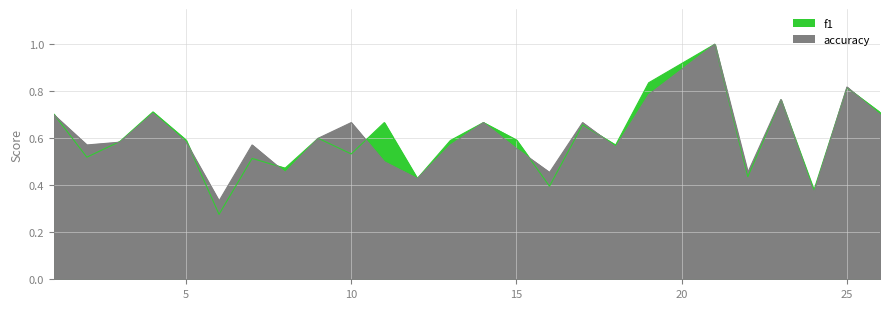

Reading left to right, list all the values displayed in this chart.

f1: 1=0.7	2=0.5	3=0.6	4=0.7	5=0.6	6=0.3	7=0.5	8=0.5	9=0.6	10=0.5	11=0.7	12=0.4	13=0.6	14=0.7	15=0.6	16=0.4	17=0.7	18=0.6	19=0.8	21=1.0	22=0.4	23=0.8	24=0.4	25=0.8	26=0.7
accuracy: 1=0.7	2=0.6	3=0.6	4=0.7	5=0.6	6=0.3	7=0.6	8=0.5	9=0.6	10=0.7	11=0.5	12=0.4	13=0.6	14=0.7	15=0.6	16=0.5	17=0.7	18=0.6	19=0.8	21=1.0	22=0.5	23=0.8	24=0.4	25=0.8	26=0.7